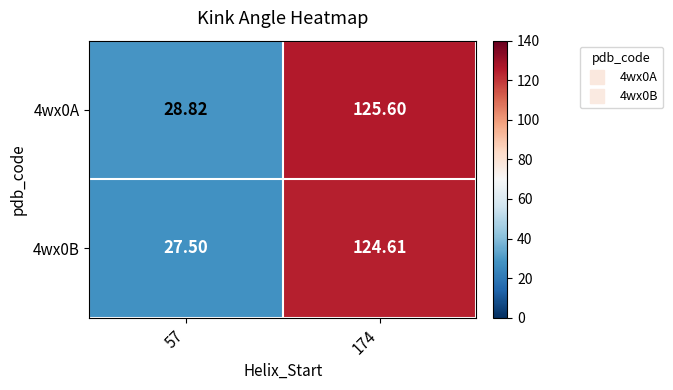

Is the value of 4wx0A at 174 greater than the value of 4wx0B at 174?

Yes